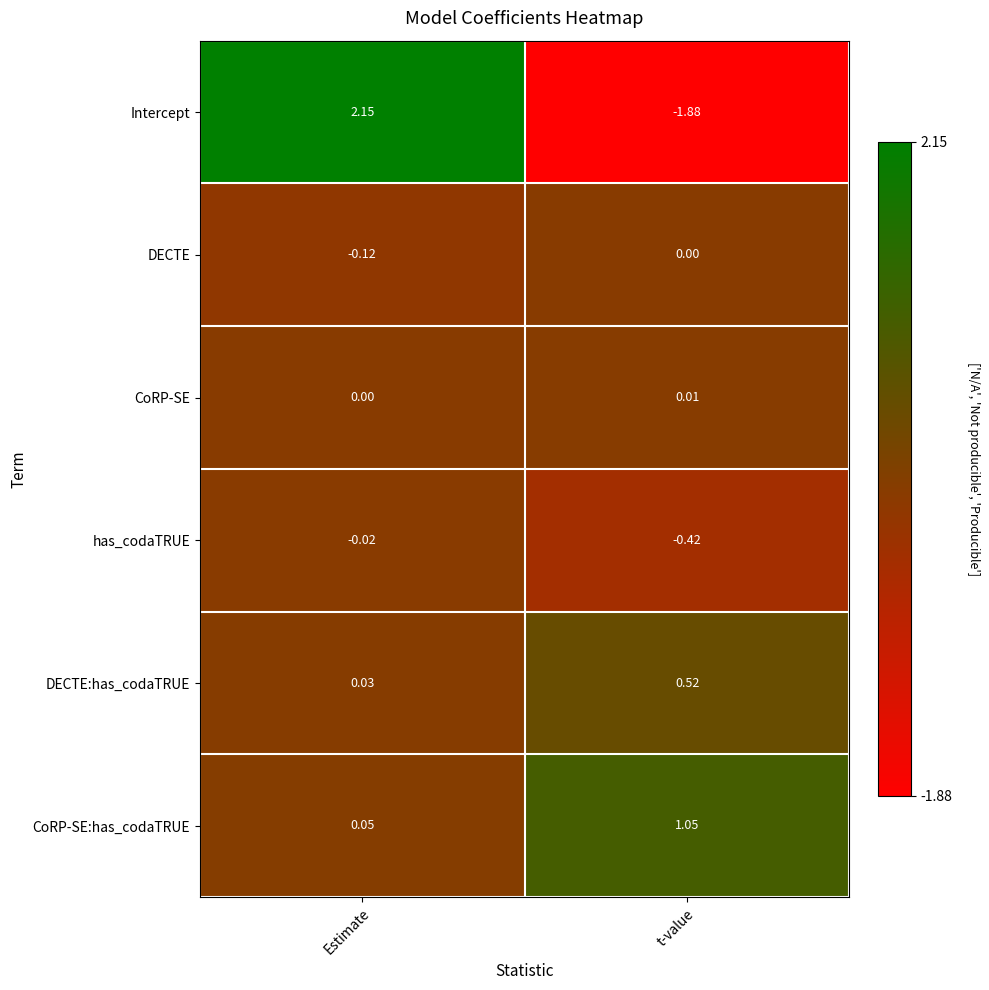

How many values in the Intercept series are below 2?

1